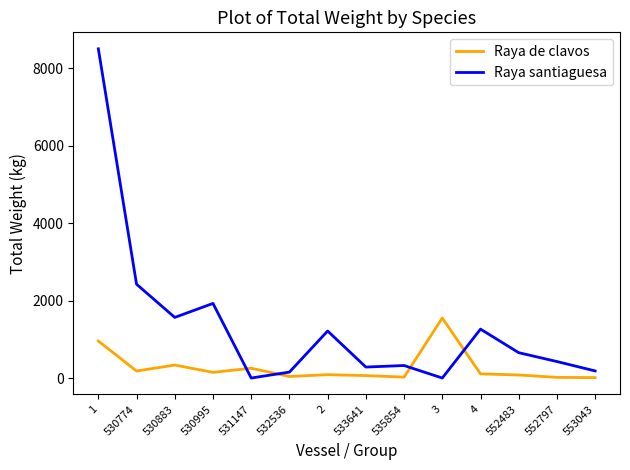

True or false: Raya de clavos and Raya santiaguesa intersect in this chart.

True